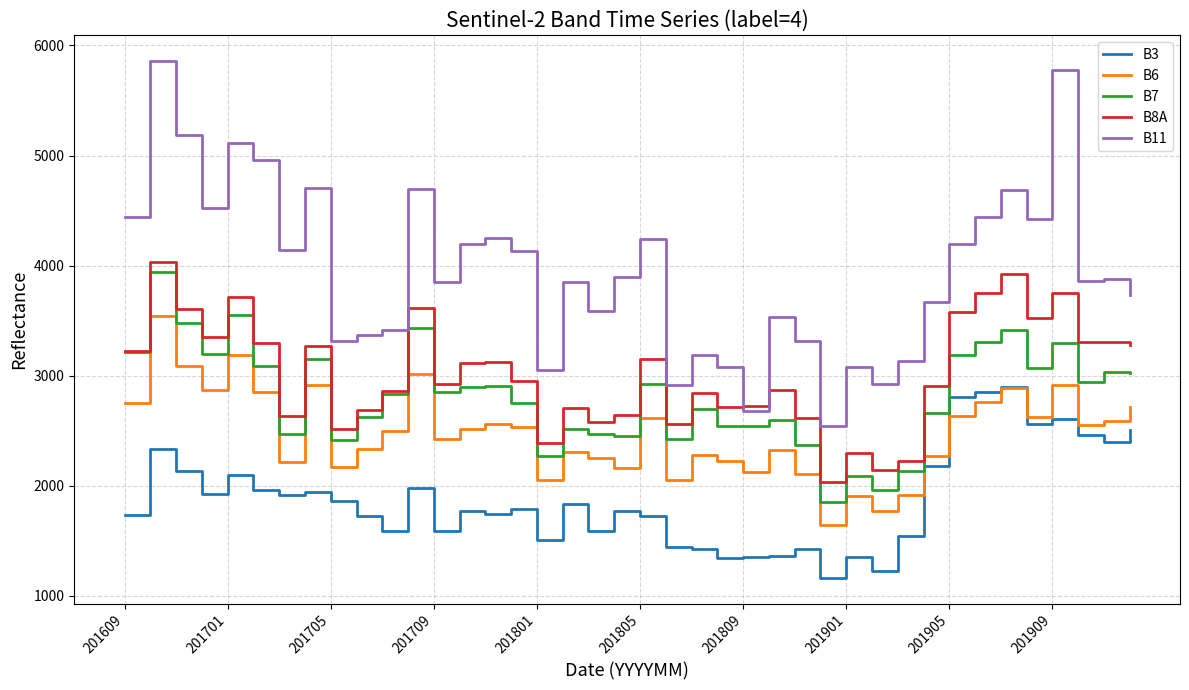

Which series has the largest range (max minus min)?

B11